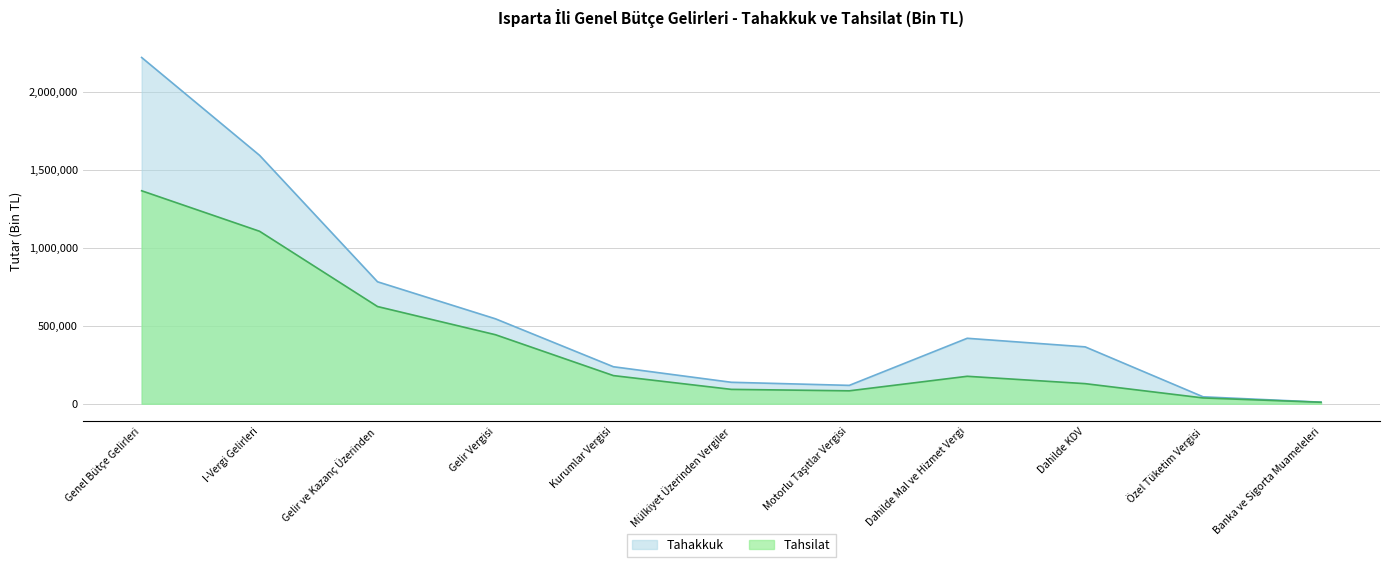

What are all the series names shown in the legend?

Tahakkuk, Tahsilat